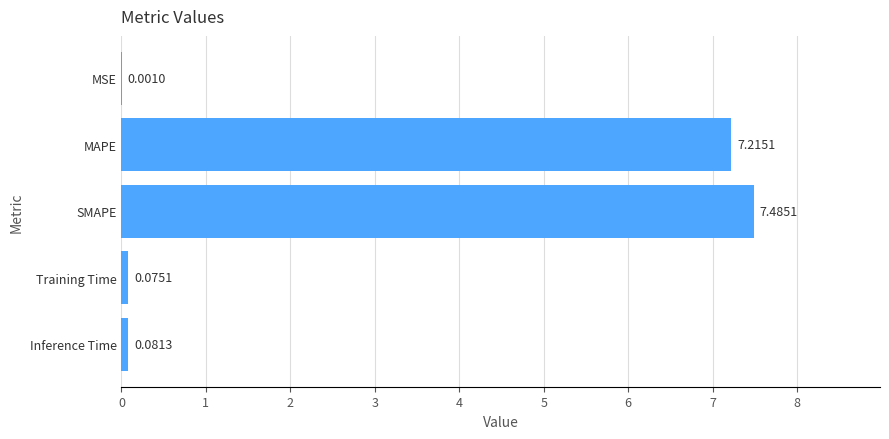

Between Training Time and Inference Time, which is larger?

Inference Time